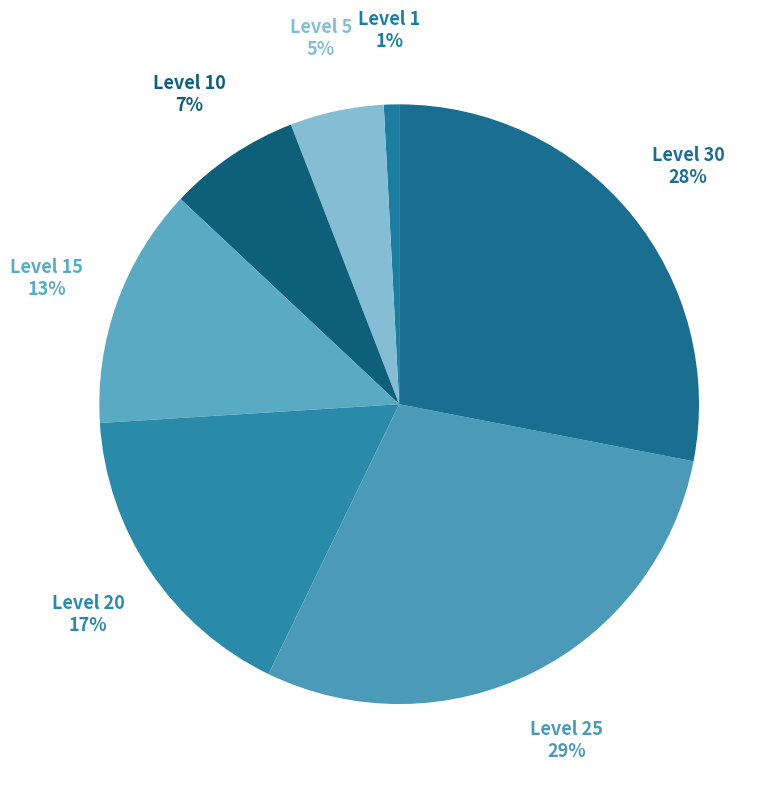

Rank the categories by value from lowest to highest.

Level 1, Level 5, Level 10, Level 15, Level 20, Level 30, Level 25